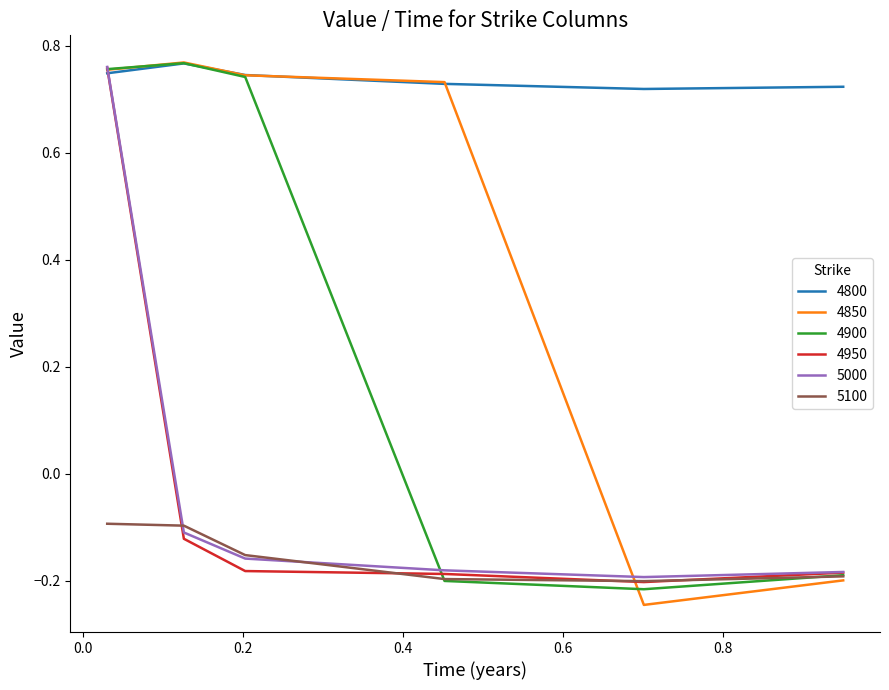

What is the difference between the maximum and second lowest values in the 4950 series?

0.9